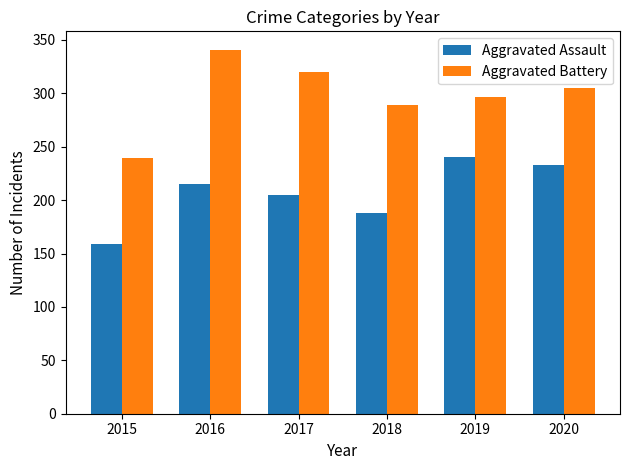

The Aggravated Battery series shows 341 at 2016. True or false?

True